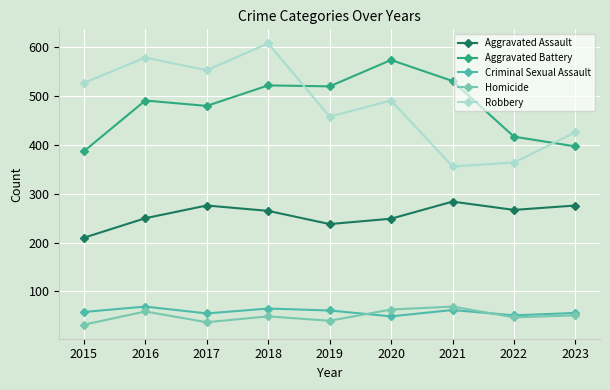

Is the value of Aggravated Battery at 2017 greater than the value of Homicide at 2019?

Yes